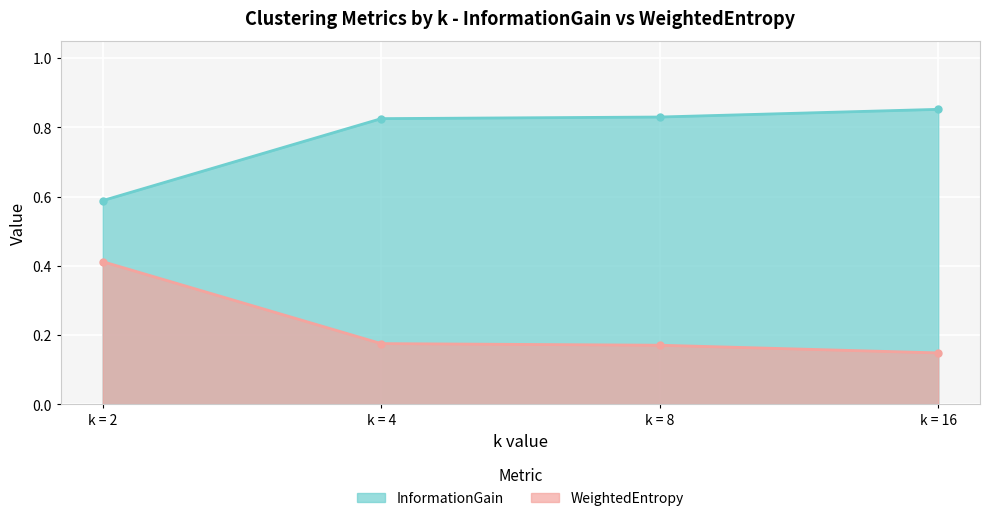

True or false: InformationGain and WeightedEntropy cross at least once.

False